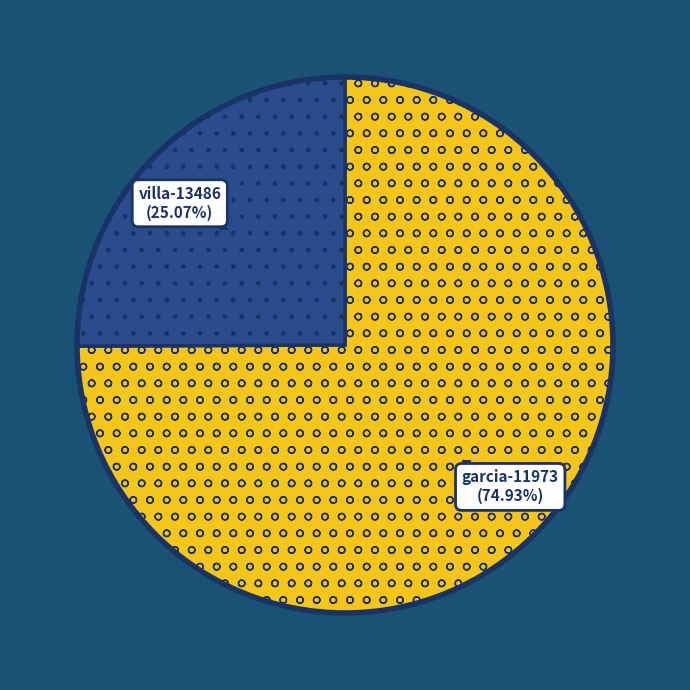

Is there a majority slice in this chart?

Yes